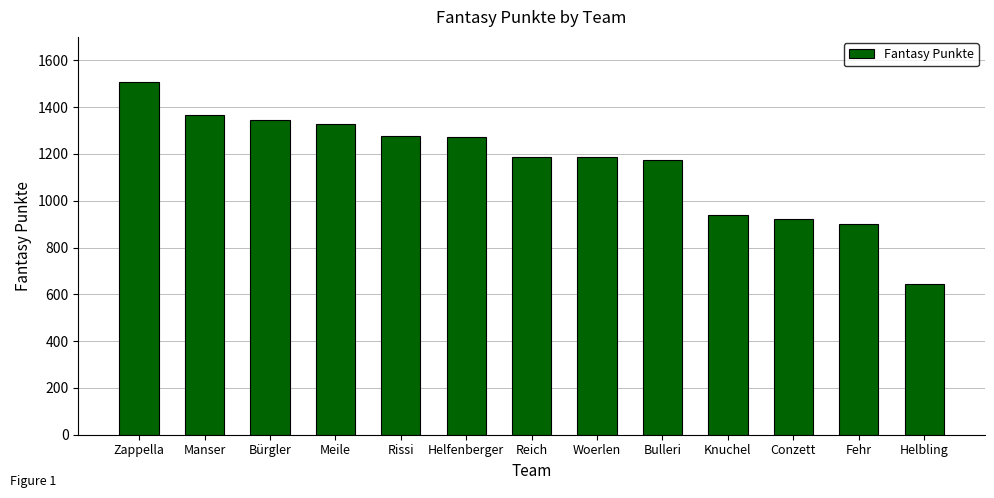

Count the number of data series in this chart.

1